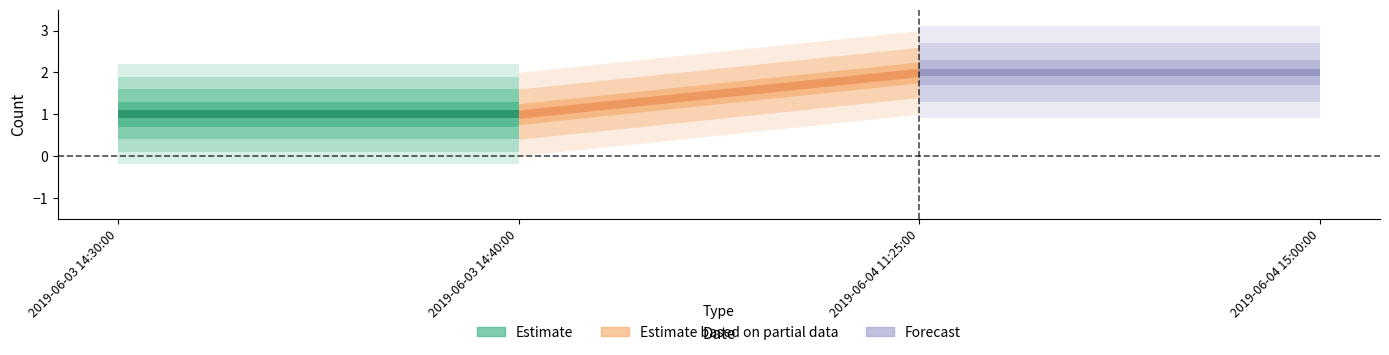

What is the difference between the maximum and minimum values?

1